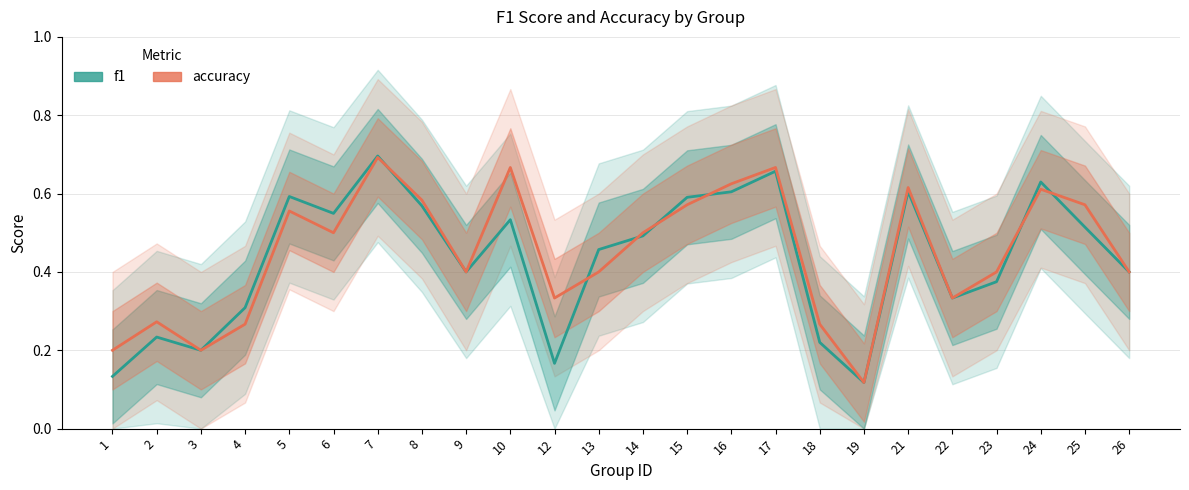

Is it true that f1 equals 0.6 at 15?

True